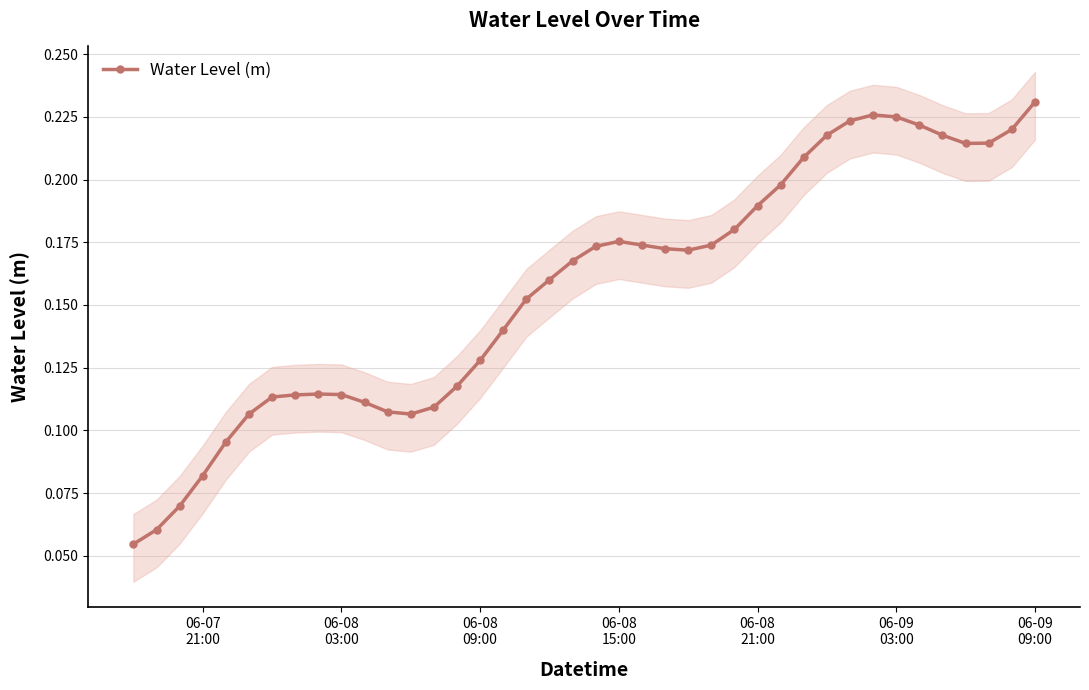

Reading right to left, what are all the values shown in this chart?

0.2	0.2	0.2	0.2	0.2	0.2	0.2	0.2	0.2	0.2	0.2	0.2	0.2	0.2	0.2	0.2	0.2	0.2	0.2	0.2	0.2	0.2	0.2	0.1	0.1	0.1	0.1	0.1	0.1	0.1	0.1	0.1	0.1	0.1	0.1	0.1	0.1	0.1	0.1	0.1